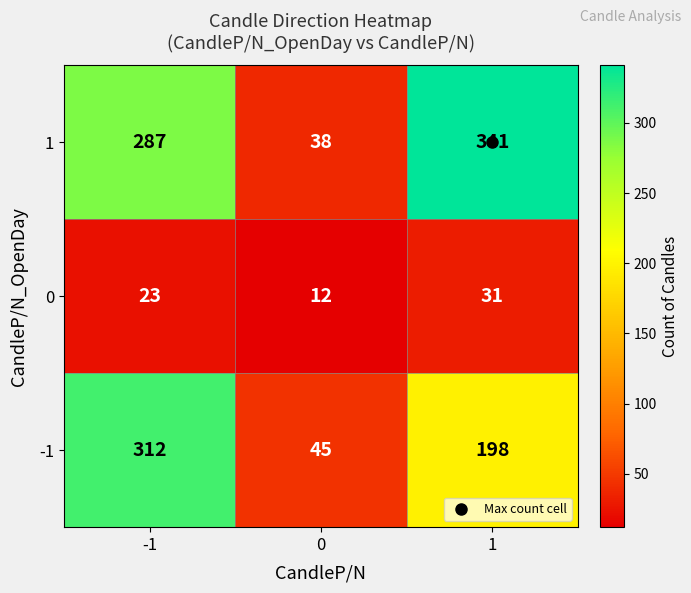

What is the sum of the -1 values at -1 and 0?

357